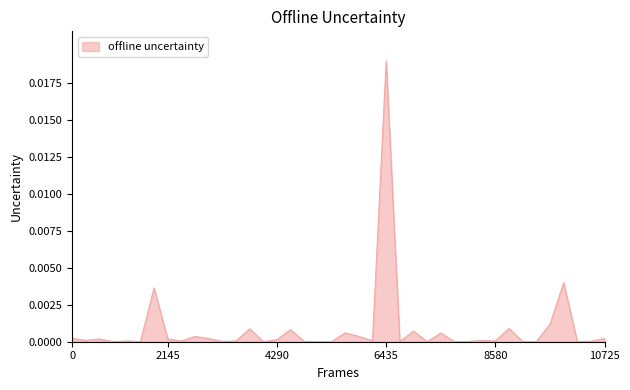

How many series are shown in this chart?

1